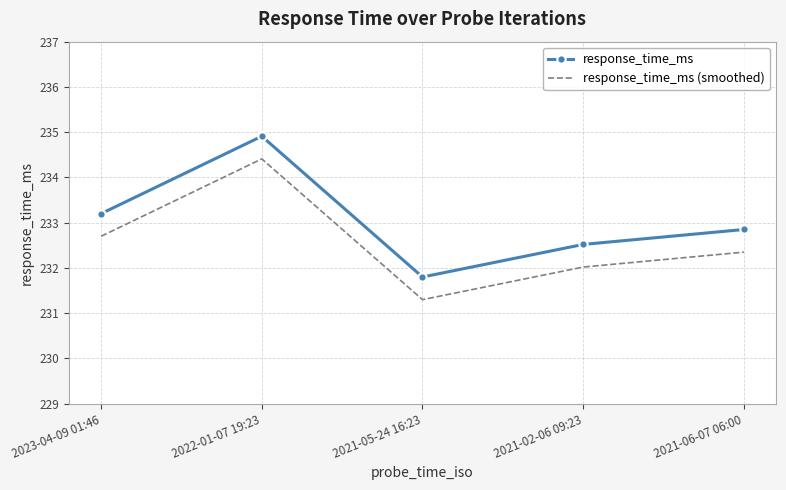

What position from the left is 2021-02-06 09:23?

4